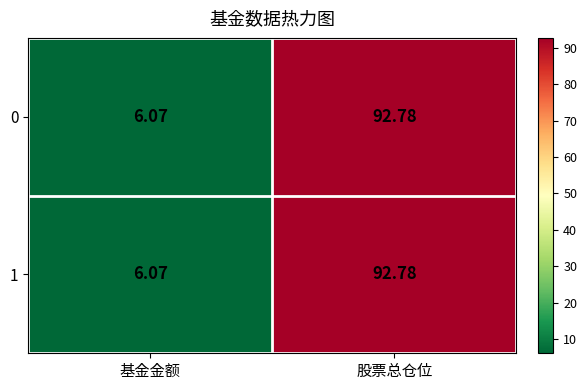

Is the value of 1 at 基金金额 greater than the value of 0 at 股票总仓位?

No